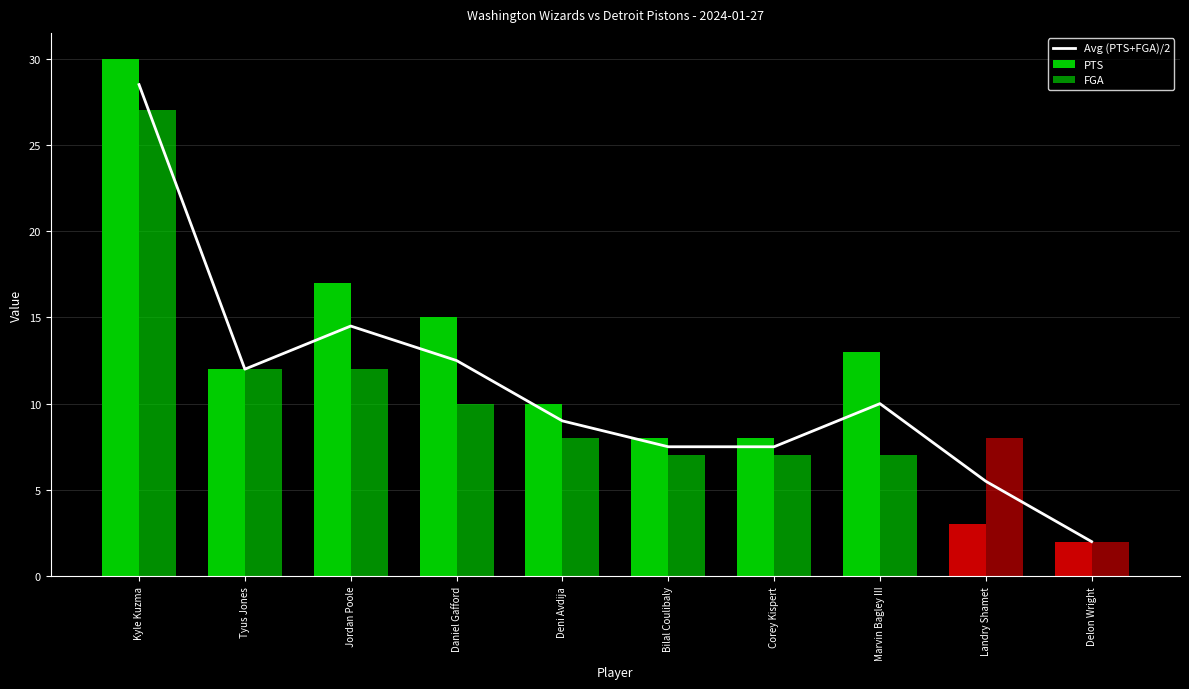

Which has a higher value, Jordan Poole or Delon Wright?

Jordan Poole